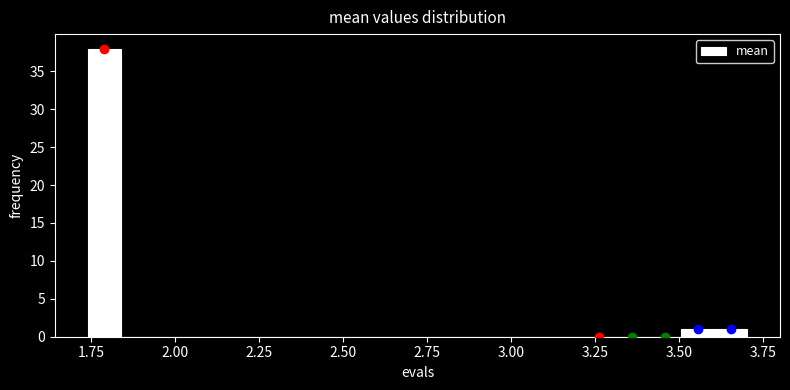

Around what value on the x-axis is the tallest bar? Give the approximate position of its centre, as read against the axis.

1.80